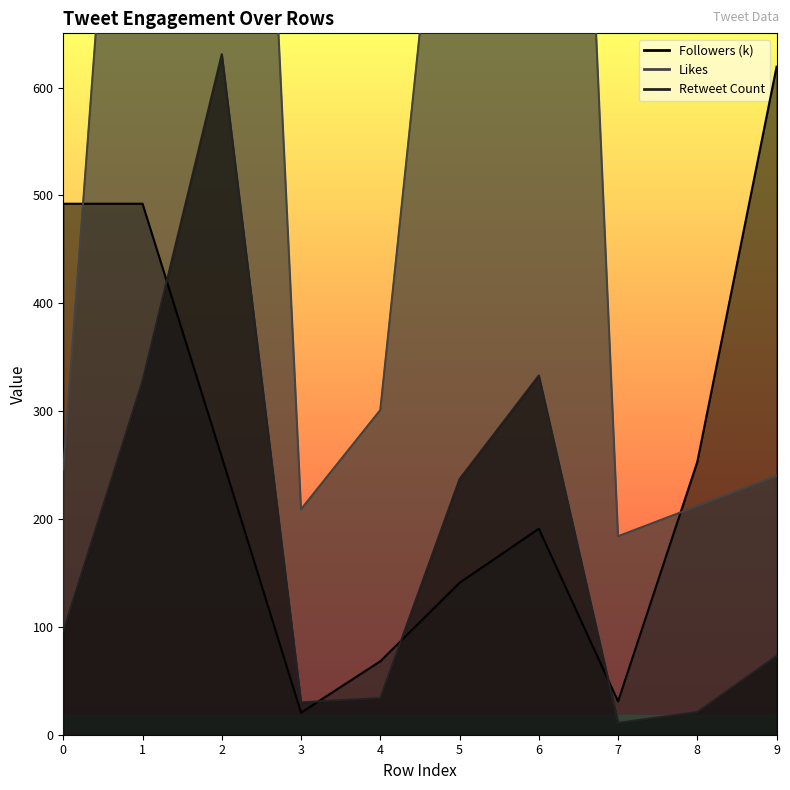

List the series in order of their peak value, lowest first.

Followers, Retweet Count, Likes